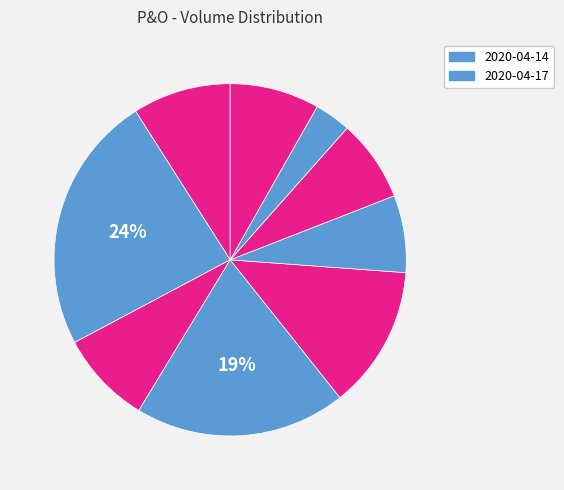

Is there any slice that represents more than half of the pie?

No